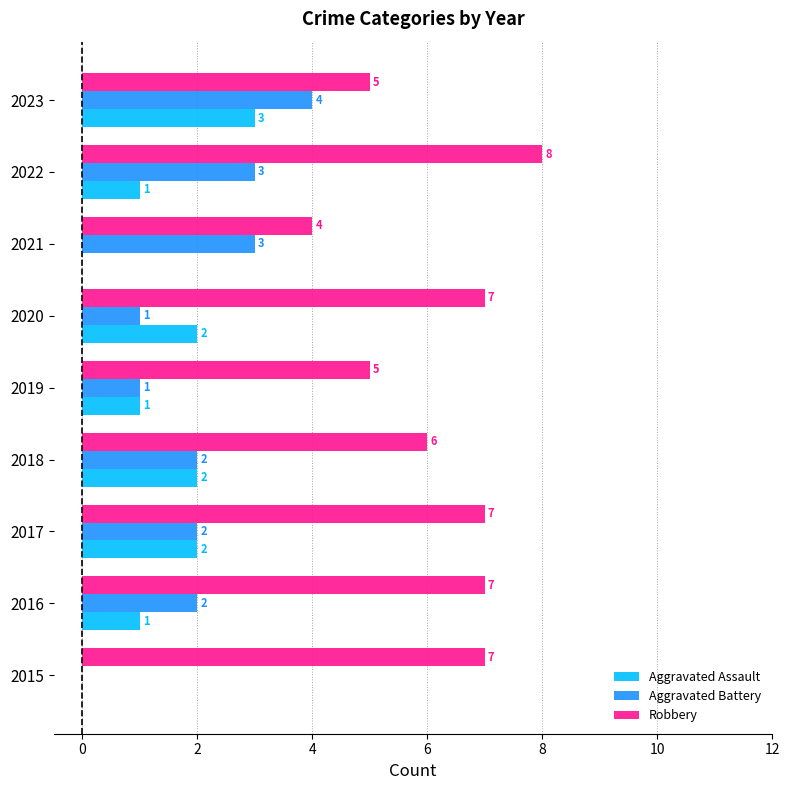

Which series has the largest total across all categories?

Robbery